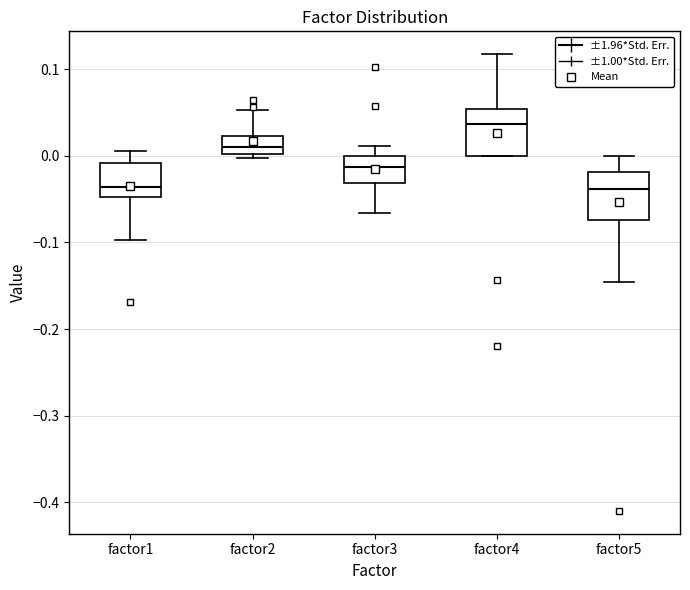

Reading left to right, transcribe this box plot: for each box, give where its median line is, the range the box spans, and where its two whiskers end, as read against the y-axis. The values are not printed on the chart, so give them approximately, as read against the axis.

factor1: median -0.04, box -0.05 to -0.01, whiskers -0.10 to 0.01
factor2: median 0.01, box 0.00 to 0.02, whiskers 0.00 (just below the box's lower edge) to 0.05
factor3: median -0.01, box -0.03 to 0.00, whiskers -0.07 to 0.01
factor4: median 0.04, box 0.00 to 0.05, whiskers 0.00 to 0.12
factor5: median -0.04, box -0.07 to -0.02, whiskers -0.15 to 0.00